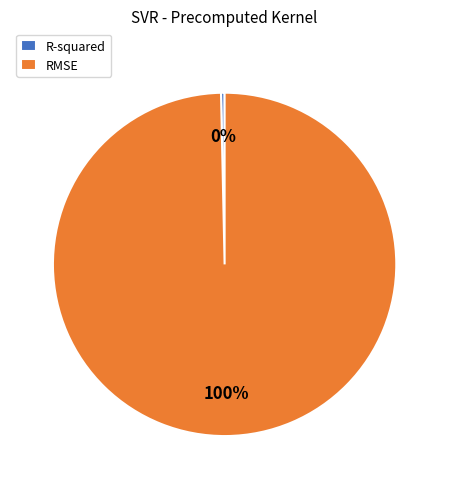

The RMSE slice represents 100% of the pie. True or false?

True